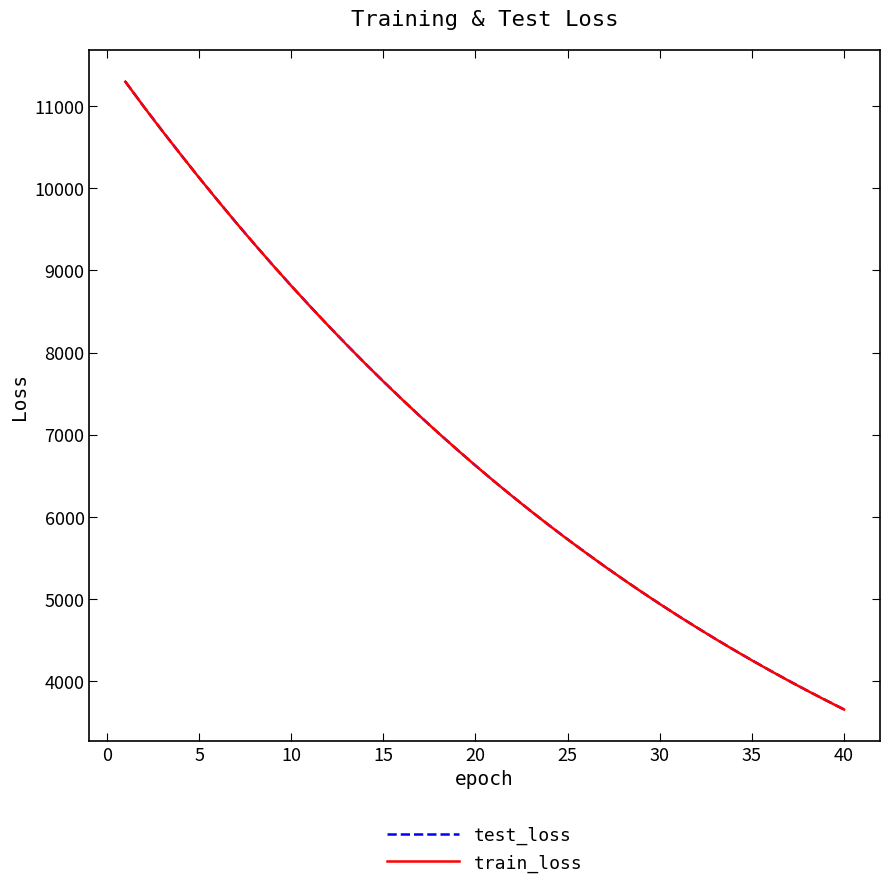

Count the number of categories in the chart.

40